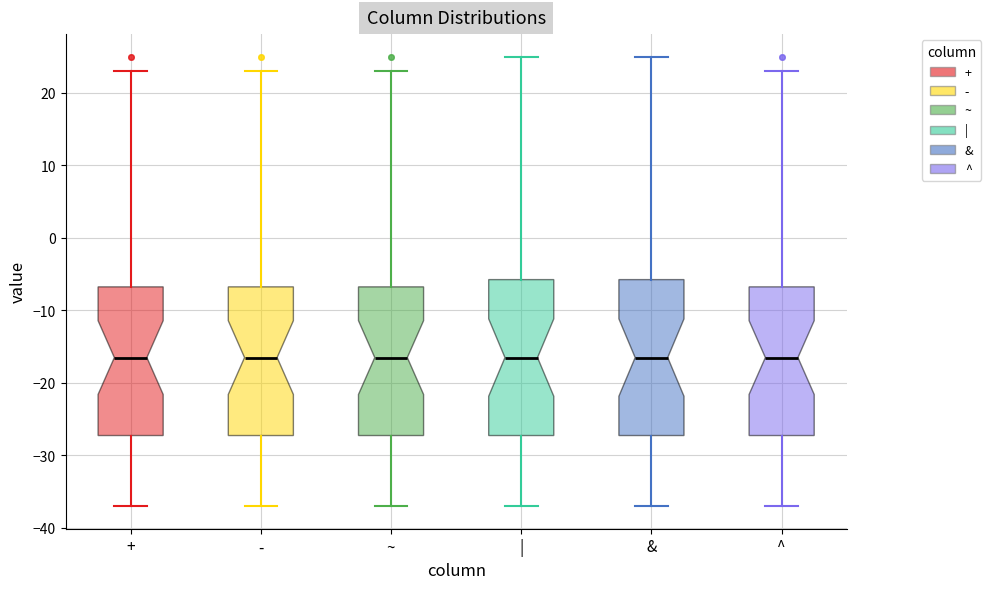

Reading left to right, transcribe this box plot: for each box, give where its median line is, the range the box spans, and where its two whiskers end, as read against the y-axis. The values are not printed on the chart, so give them approximately, as read against the axis.

+: median -16, box -27 to -7, whiskers -37 to 23
-: median -16, box -27 to -7, whiskers -37 to 23
~: median -16, box -27 to -7, whiskers -37 to 23
|: median -16, box -27 to -6, whiskers -37 to 25
&: median -16, box -27 to -6, whiskers -37 to 25
^: median -16, box -27 to -7, whiskers -37 to 23